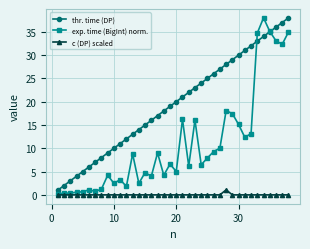

What is the highest value of the thr. time (DP) series?

38.0